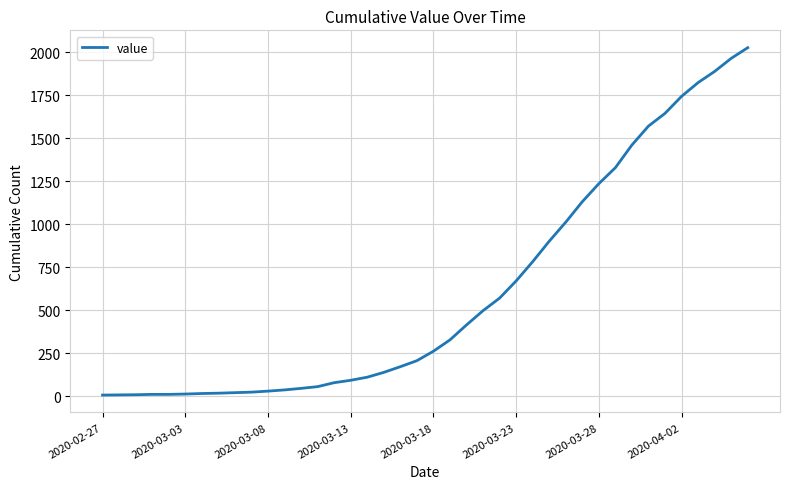

What is the maximum value shown in the chart?

2027